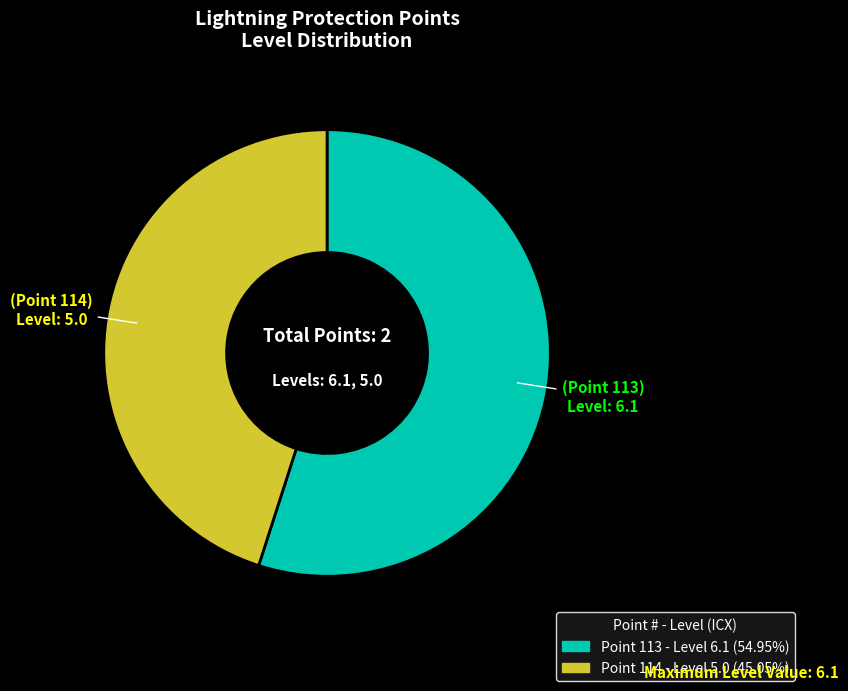

Is it true that Point 114 is 45% of the pie?

True